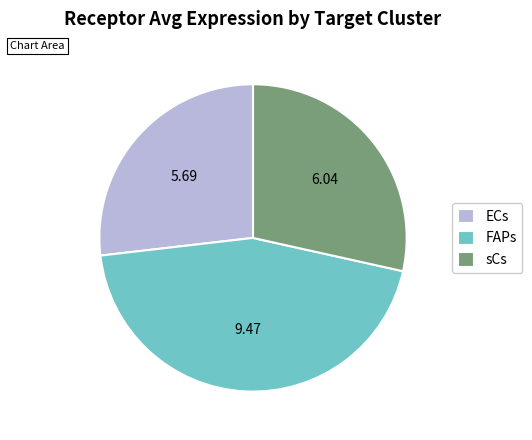

Rank the categories by value from lowest to highest.

ECs, sCs, FAPs